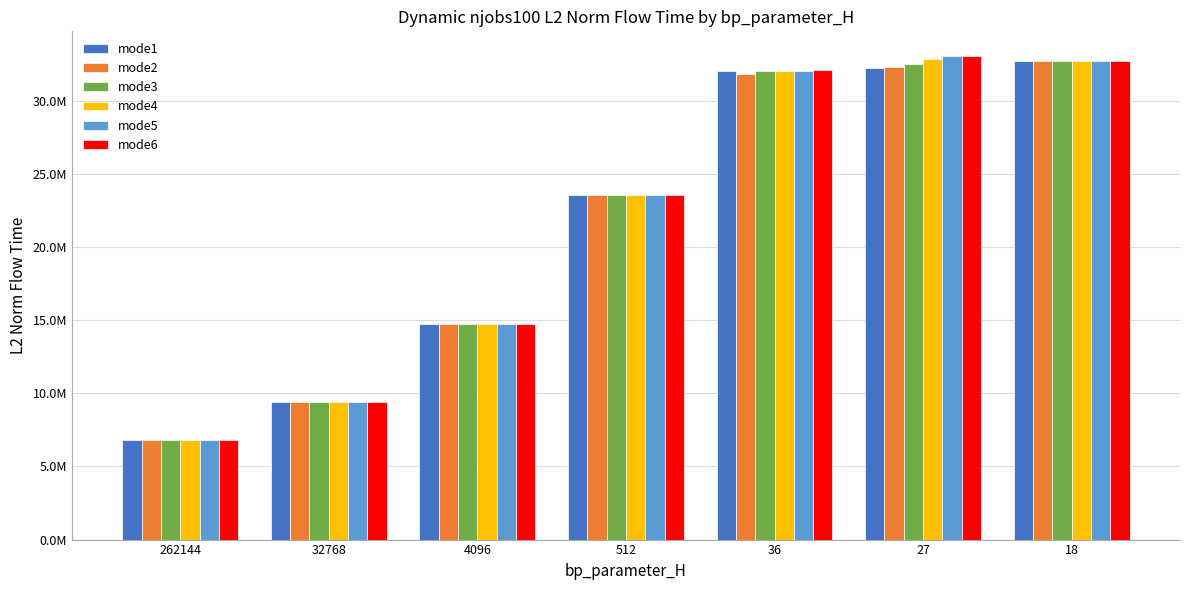

What is the difference between the maximum and minimum values in the mode4 series?

26034310.6